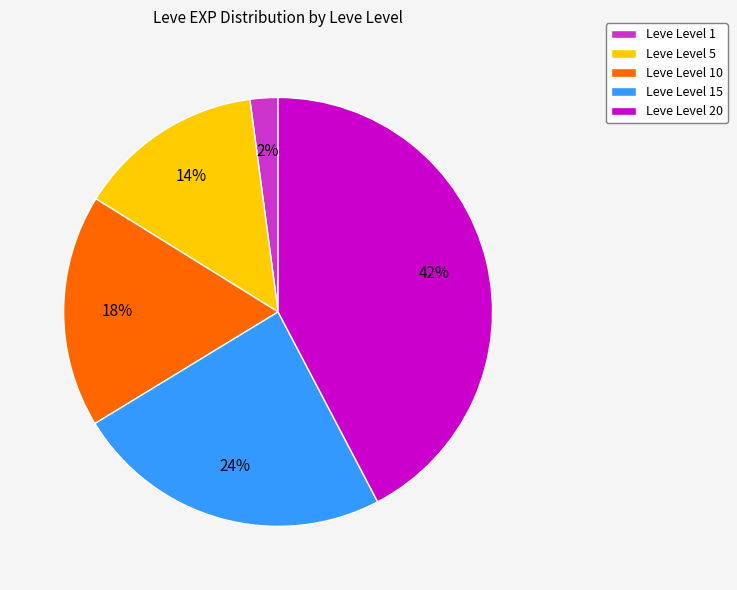

Rank the categories by value from lowest to highest.

Leve Level 1, Leve Level 5, Leve Level 10, Leve Level 15, Leve Level 20